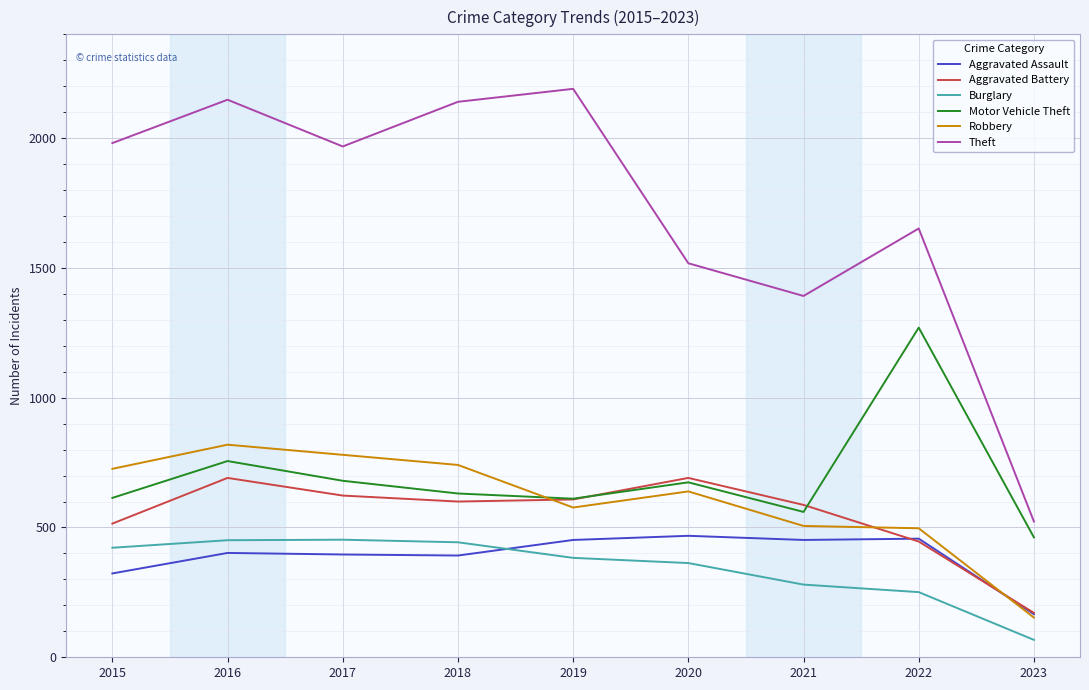

What is the greatest value displayed?

2190